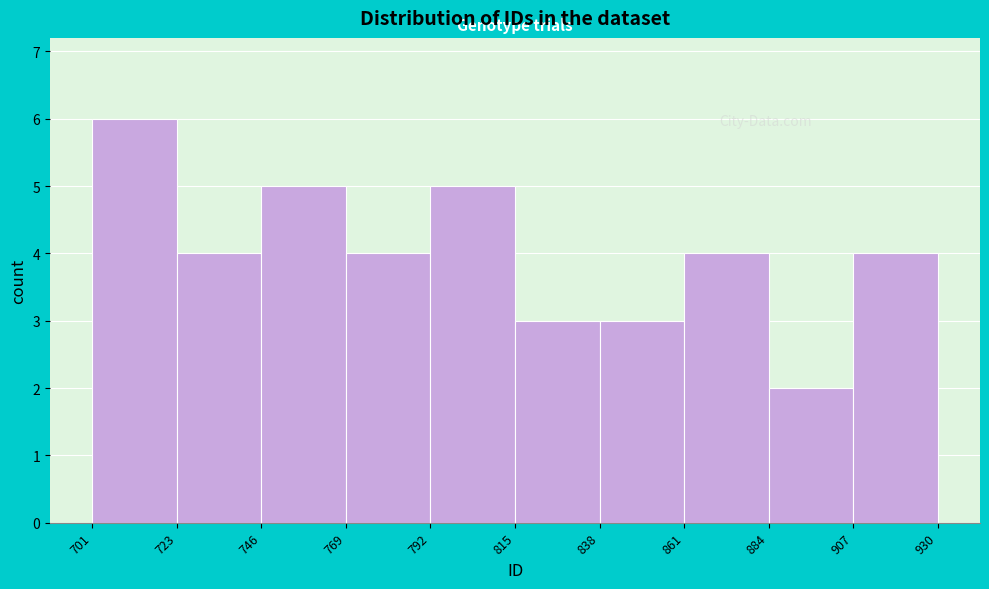

Reading left to right, transcribe this chart: for each bar, give the range it covers on the x-axis and its height. The values are not printed on the chart, so give them approximately, as read against the axis.

701 to 723: 6
723 to 746: 4
746 to 769: 5
769 to 792: 4
792 to 815: 5
815 to 838: 3
838 to 861: 3
861 to 884: 4
884 to 907: 2
907 to 930: 4